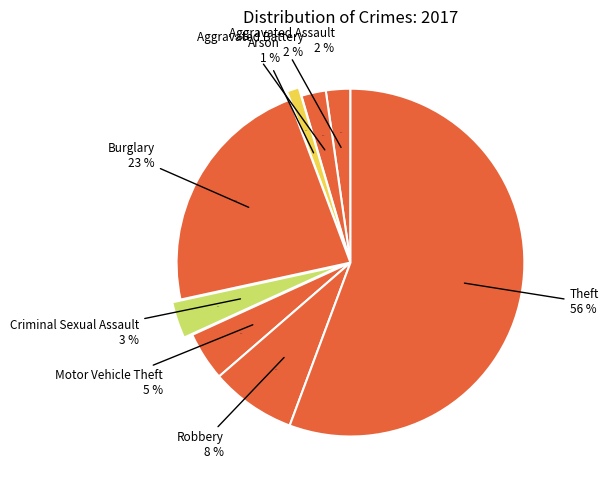

Between Motor Vehicle Theft and Aggravated Battery, which is larger?

Motor Vehicle Theft